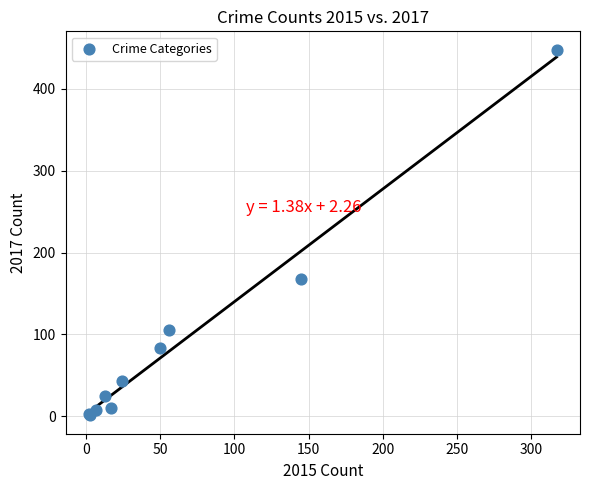

What Y value in the scatter plot is closest to 224?

168